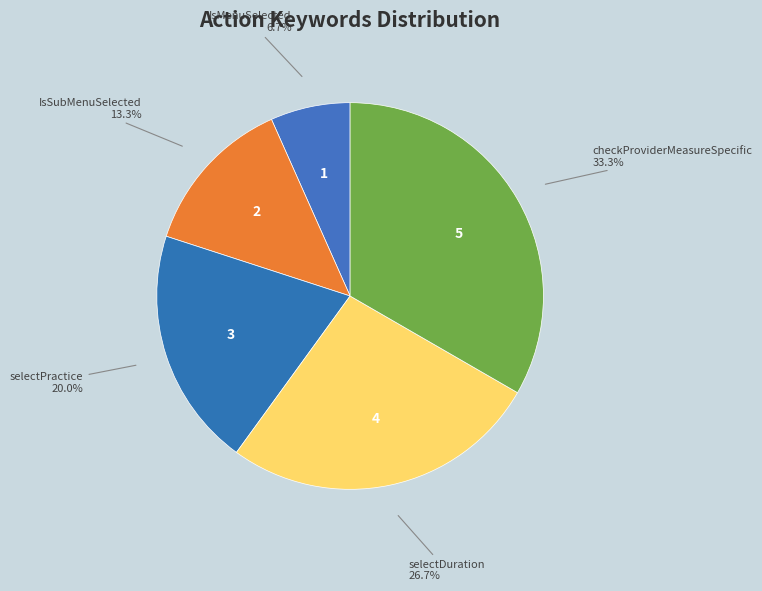

The selectPractice slice represents 13% of the pie. True or false?

False